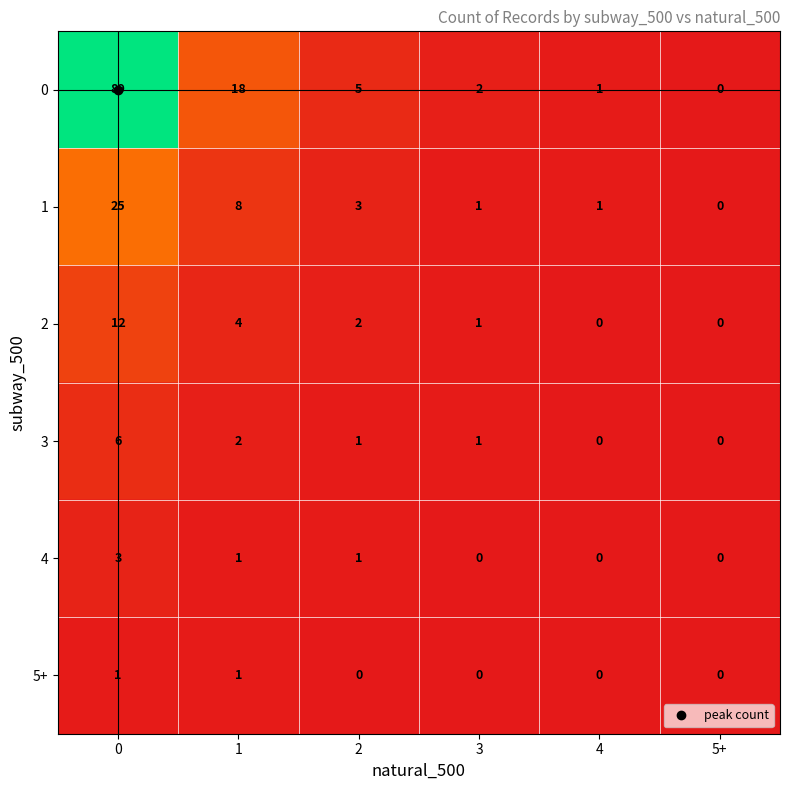

How many values in 5+ are above zero?

2